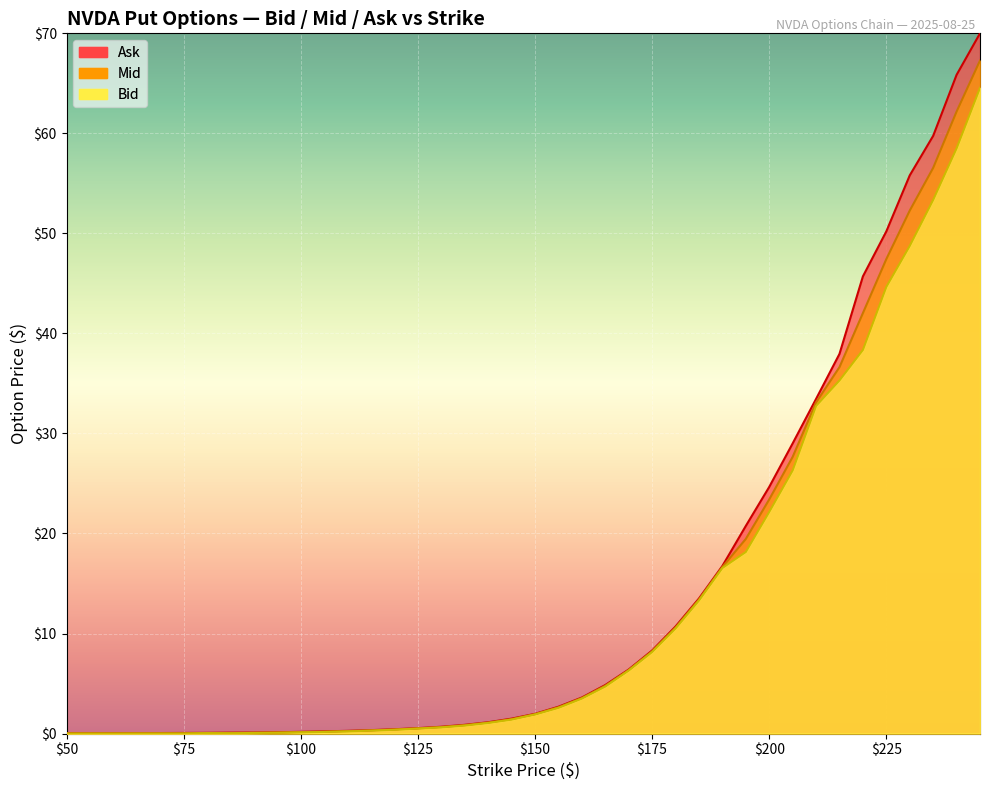

Which series has the largest range (max minus min)?

Ask